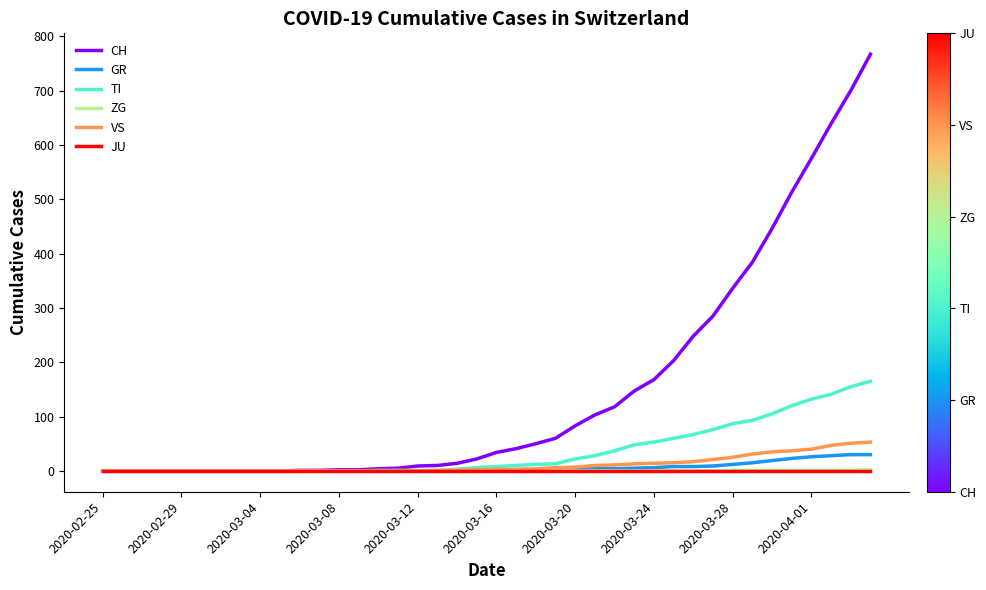

What is the maximum value for TI?

165